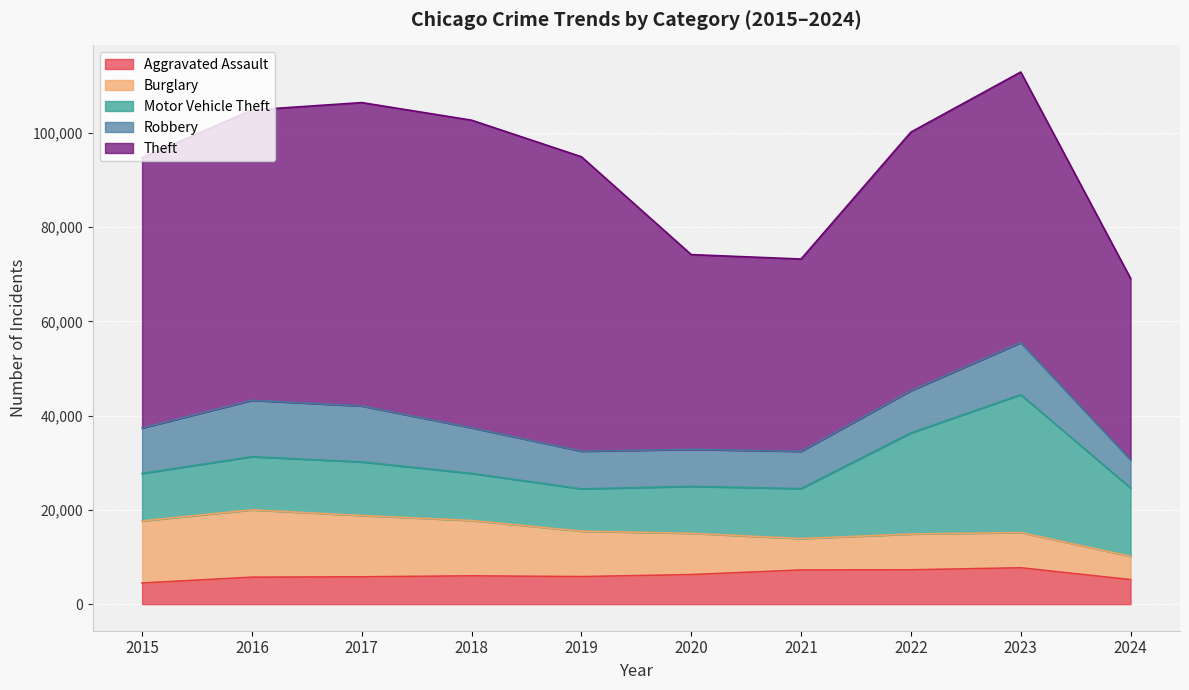

Which series has the largest range (max minus min)?

Theft